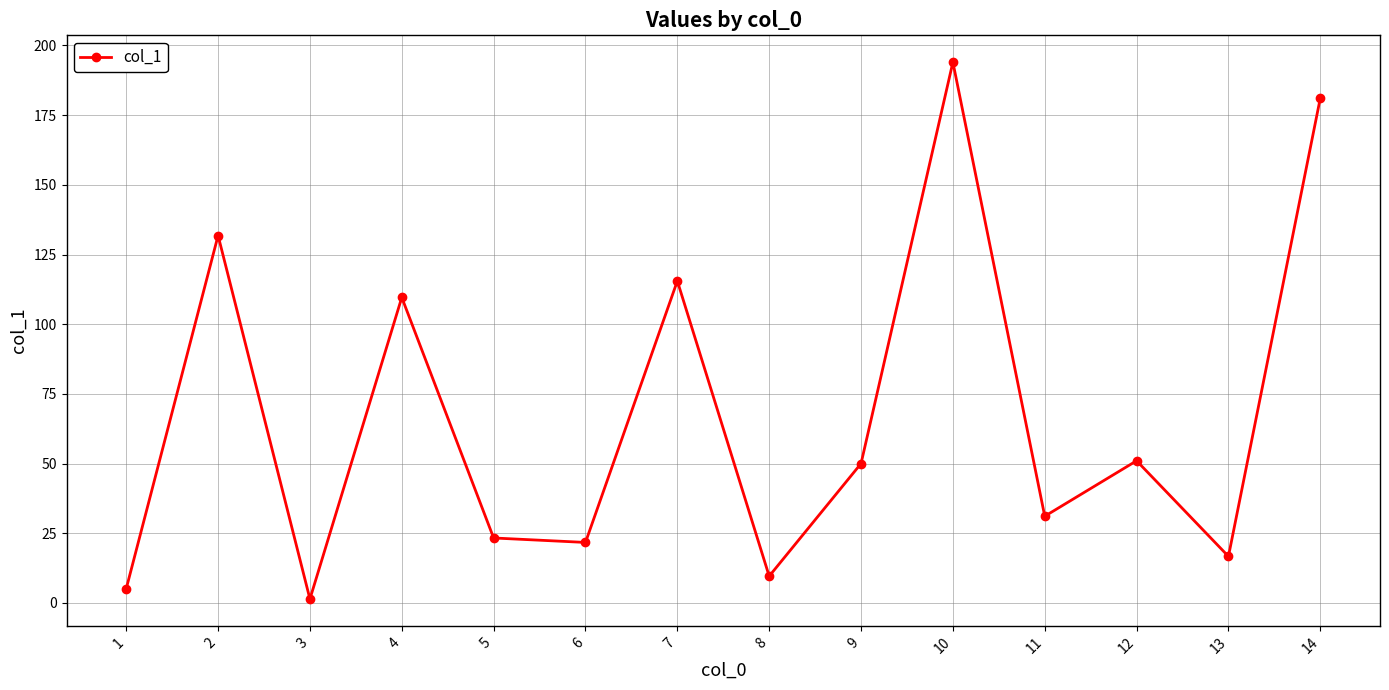

What is the value of the 14th point from the left?

181.1